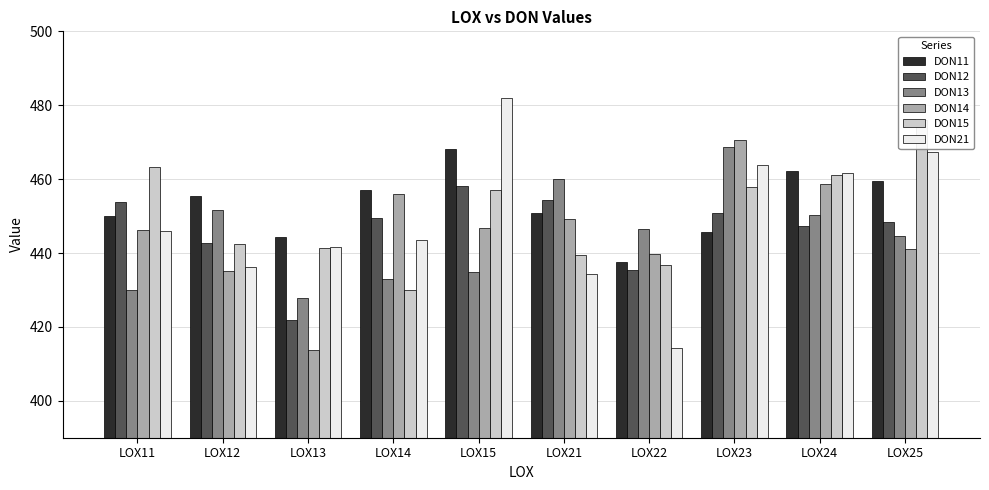

What are all the series names shown in the legend?

DON11, DON12, DON13, DON14, DON15, DON21